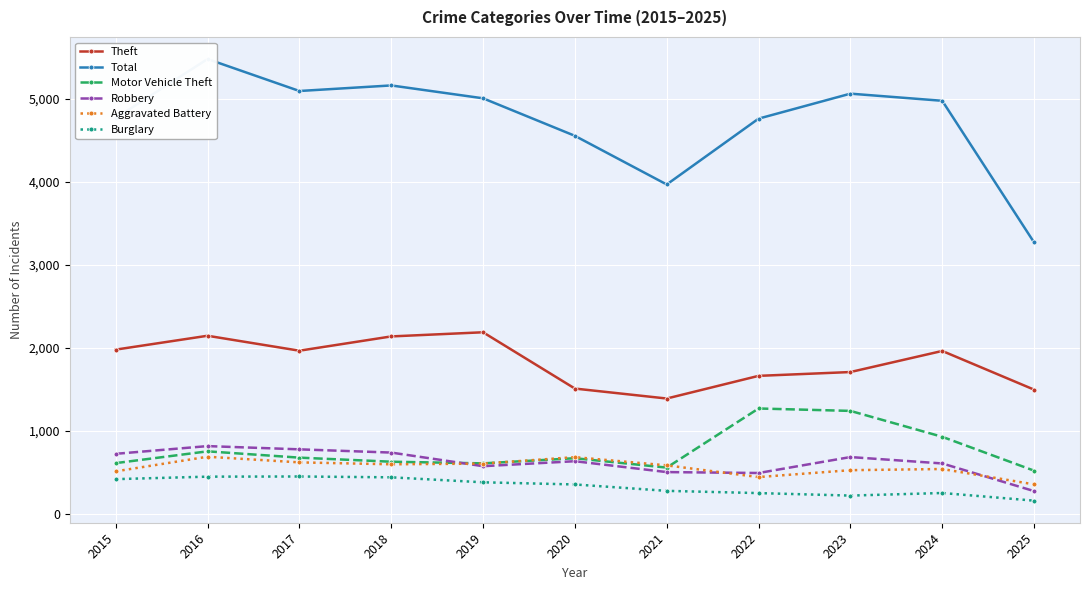

What are all the series names shown in the legend?

Theft, Total, Motor Vehicle Theft, Robbery, Aggravated Battery, Burglary